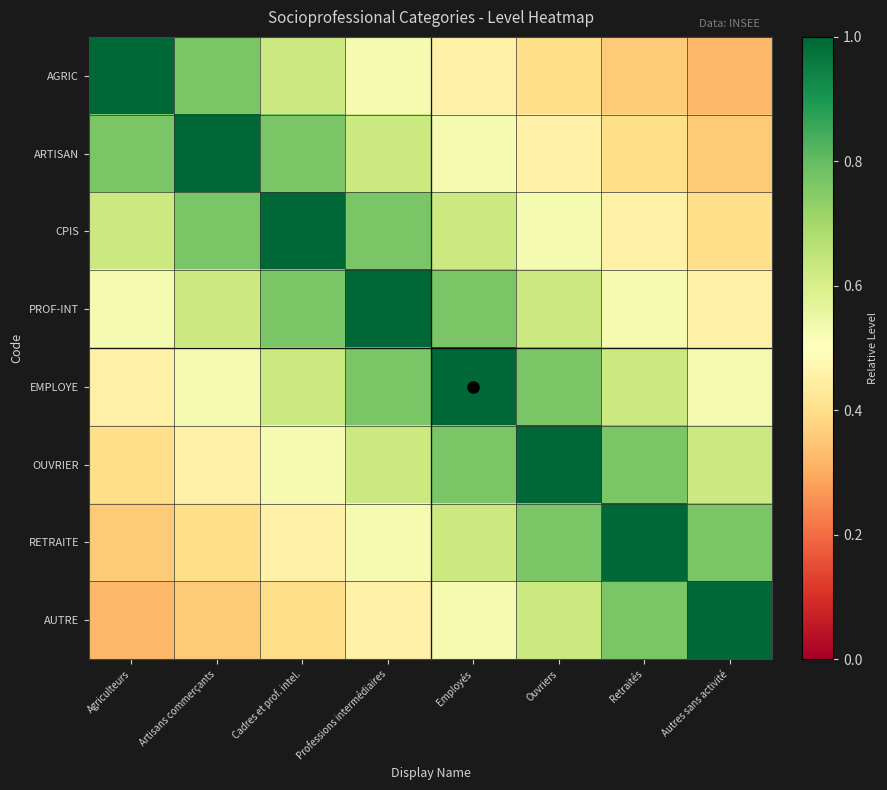

What is the smallest value displayed?

0.3